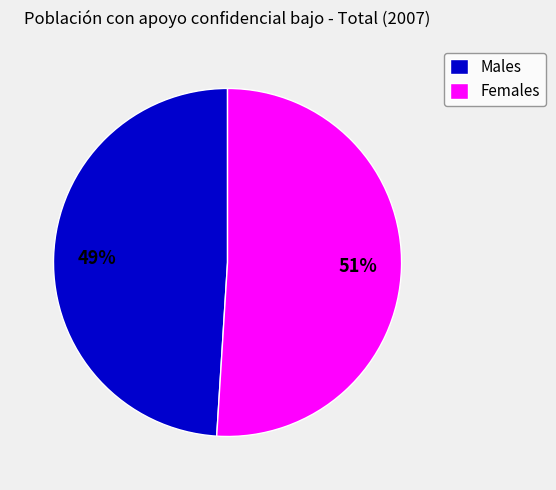

To the nearest percent, what is the difference between the largest and smallest slice percentages?

2%